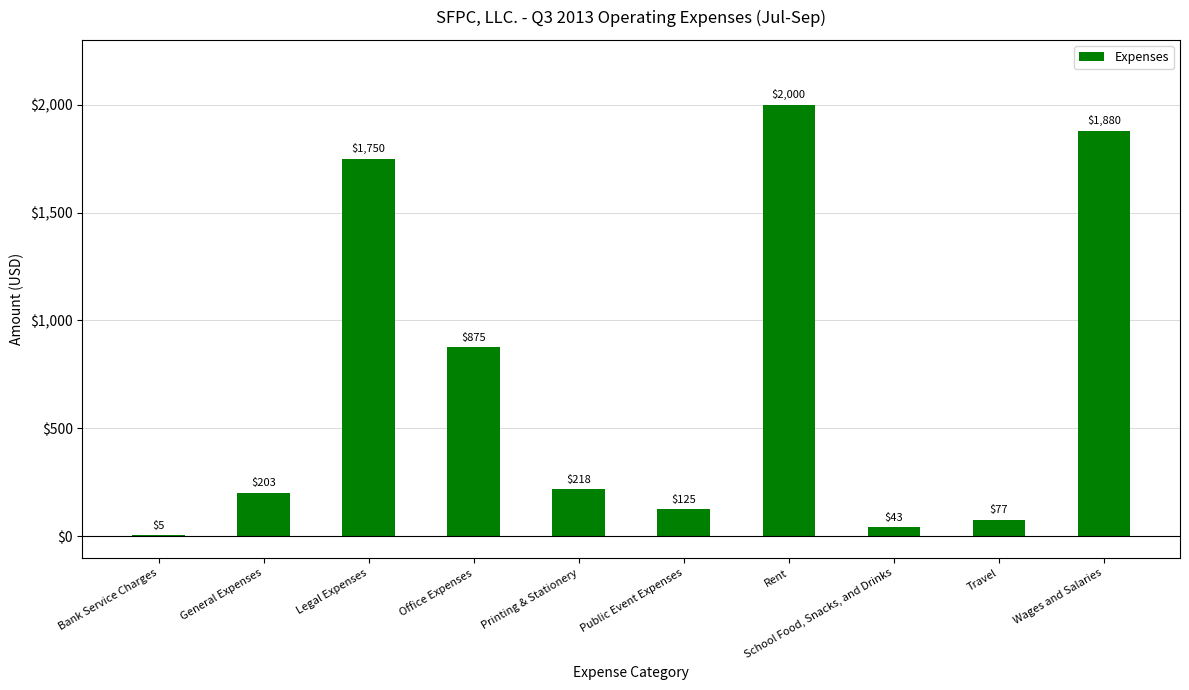

What is the maximum value shown in the chart?

2000